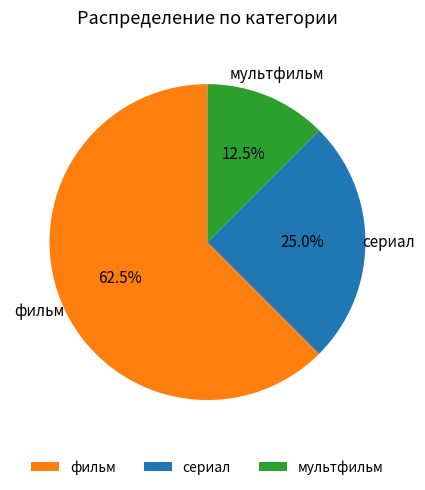

To the nearest percent, what is the difference between the largest and smallest slice percentages?

50%